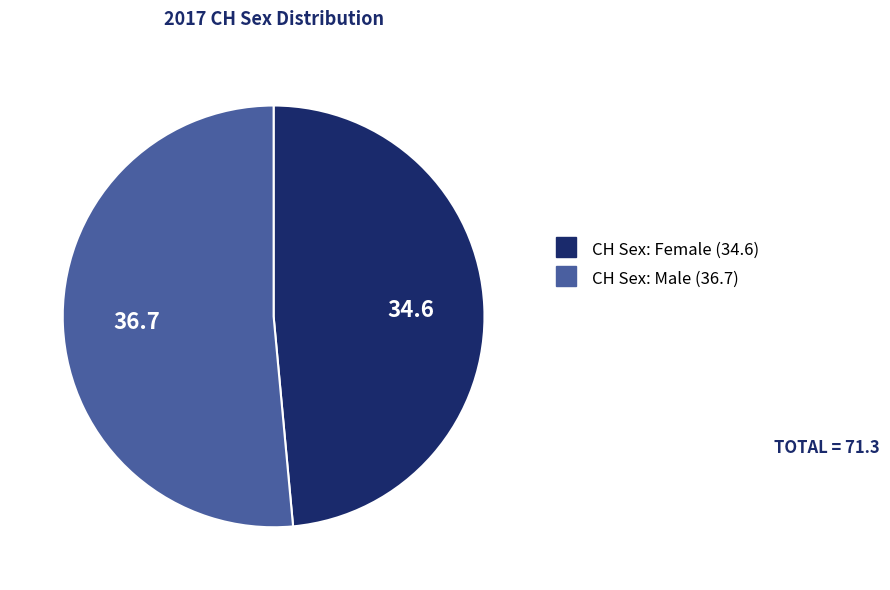

Does CH Sex: Male account for over 50% of the chart?

Yes